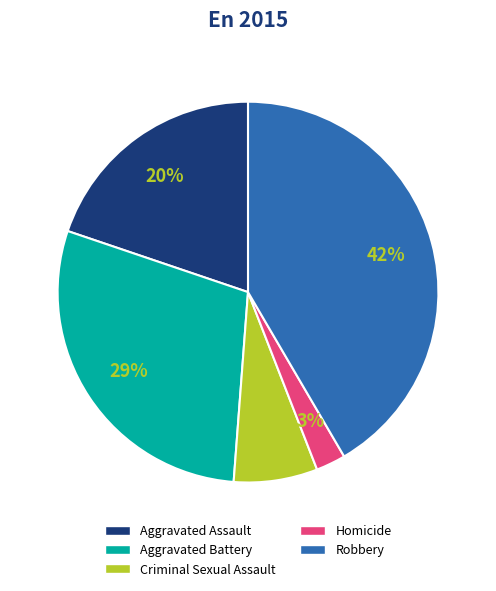

What percentage is the Aggravated Assault slice, to the nearest percent?

20%